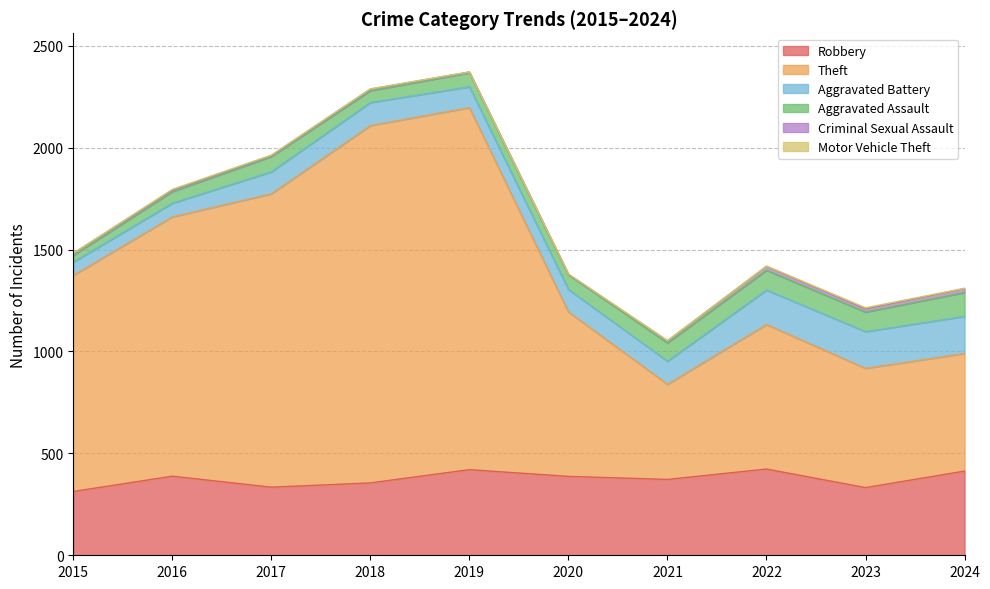

Which series has the largest range (max minus min)?

Theft